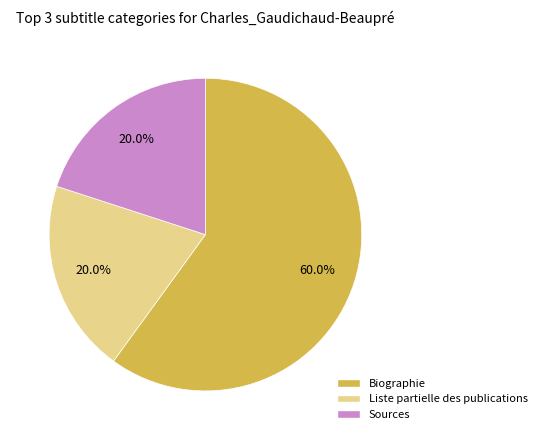

Which category accounts for the majority?

Biographie